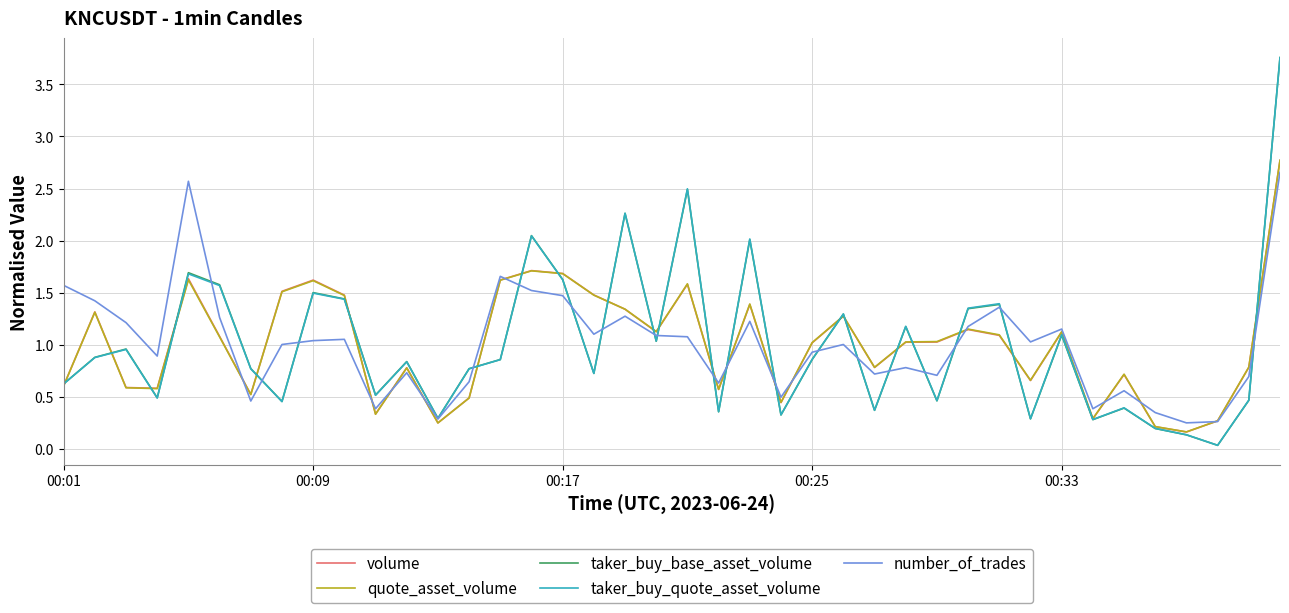

Which series has the largest range (max minus min)?

taker_buy_base_asset_volume